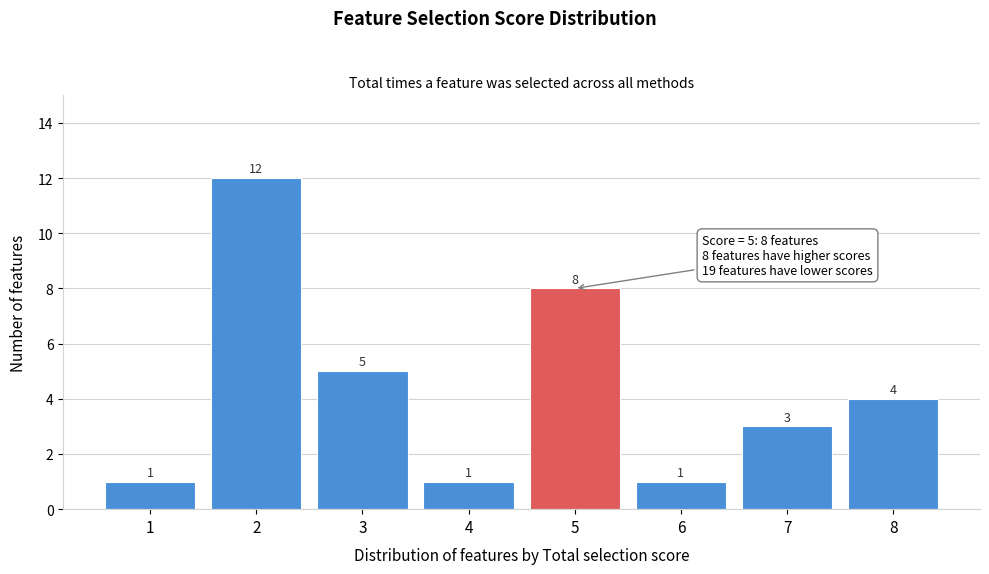

Which range on the x-axis has the tallest bar?

1.5 to 2.5